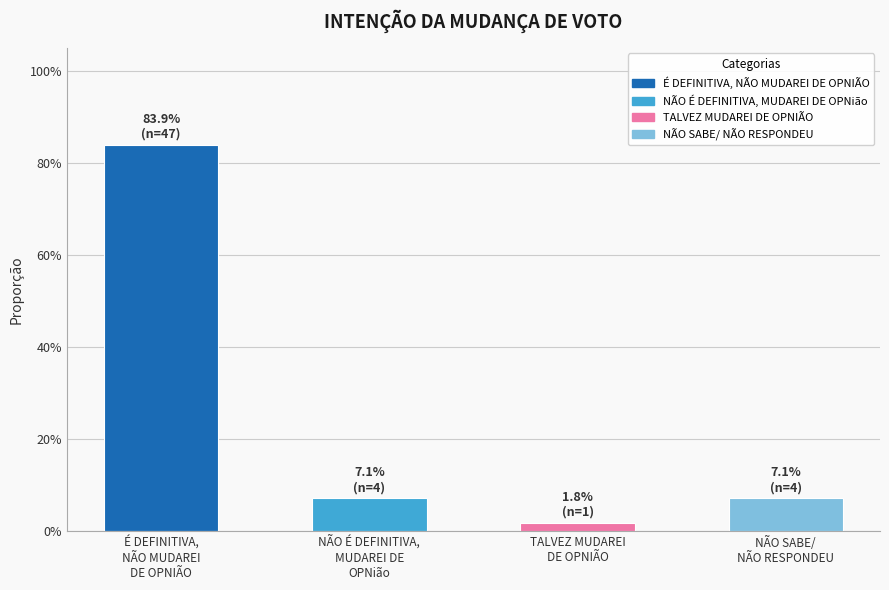

Reading right to left, list all the values displayed in this chart.

NÃO SABE/
NÃO RESPONDEU=0.1	TALVEZ MUDAREI
DE OPNIÃO=0.0	NÃO É DEFINITIVA,
MUDAREI DE
OPNião=0.1	É DEFINITIVA,
NÃO MUDAREI
DE OPNIÃO=0.8